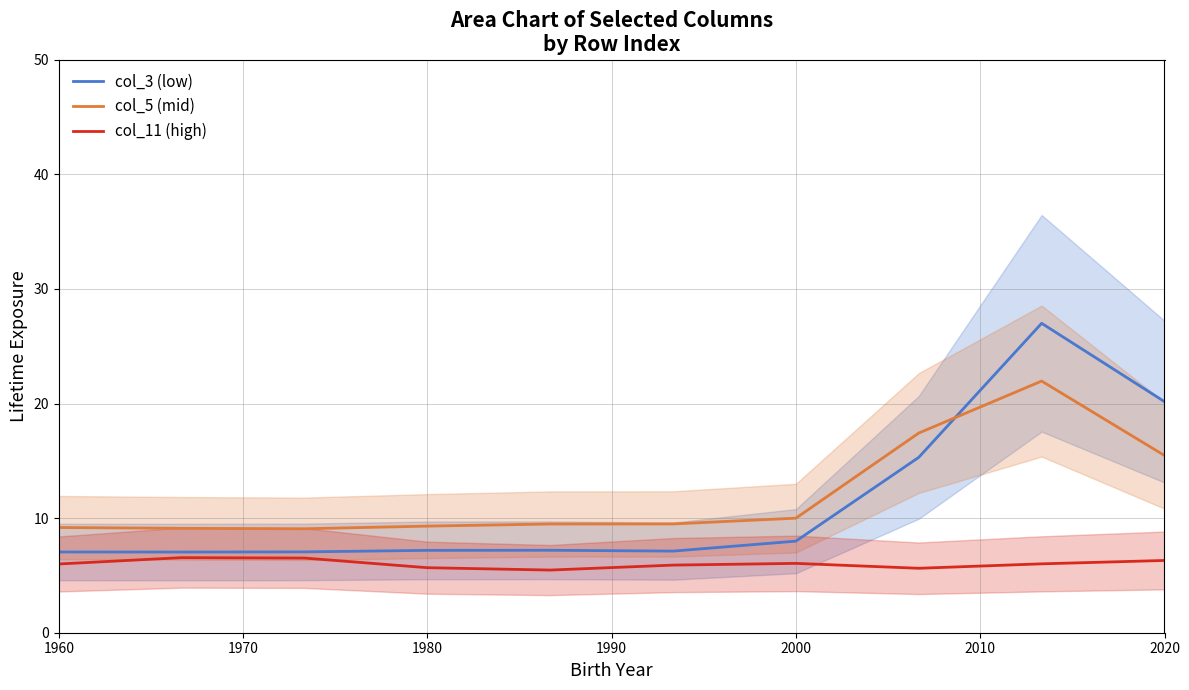

True or false: col_11 (high) and col_5 (mid) cross at least once.

False